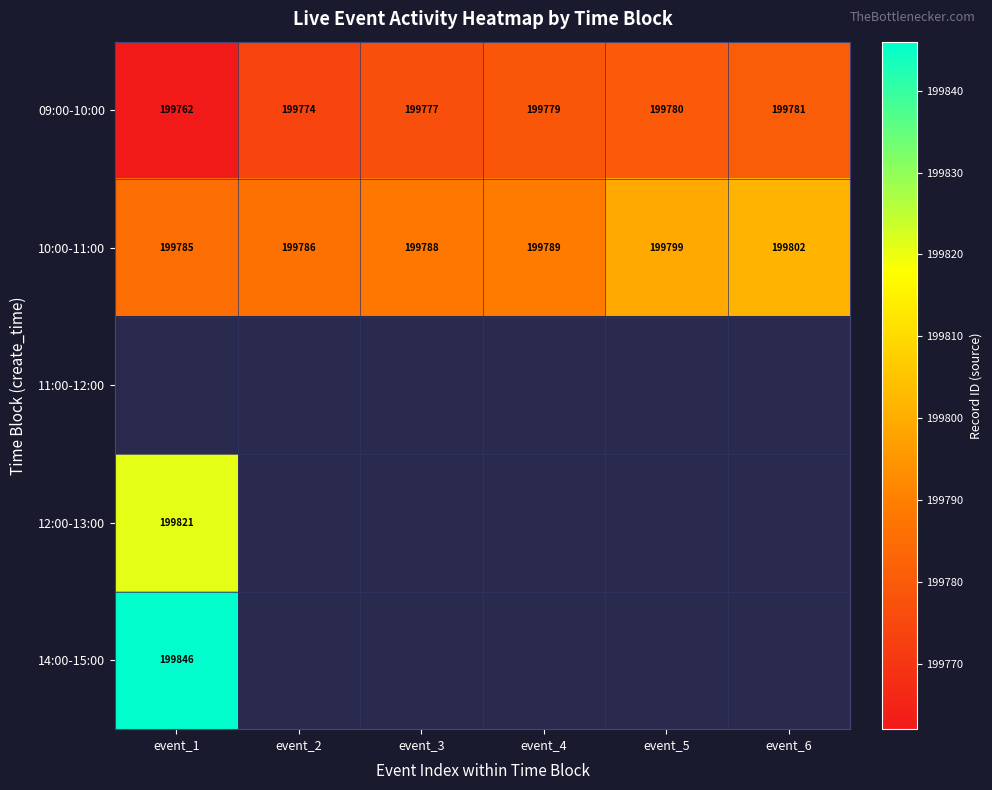

What is the average value of the 09:00-10:00 series?

199776